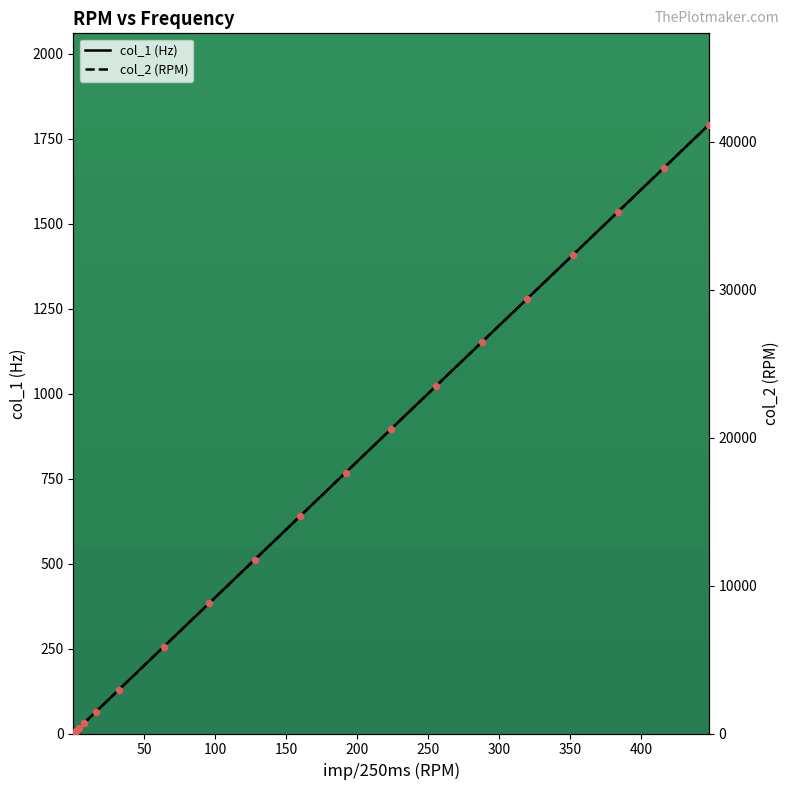

Is the value of col_2 (RPM) at 400 greater than the value of col_1 (Hz) at 350?

Yes